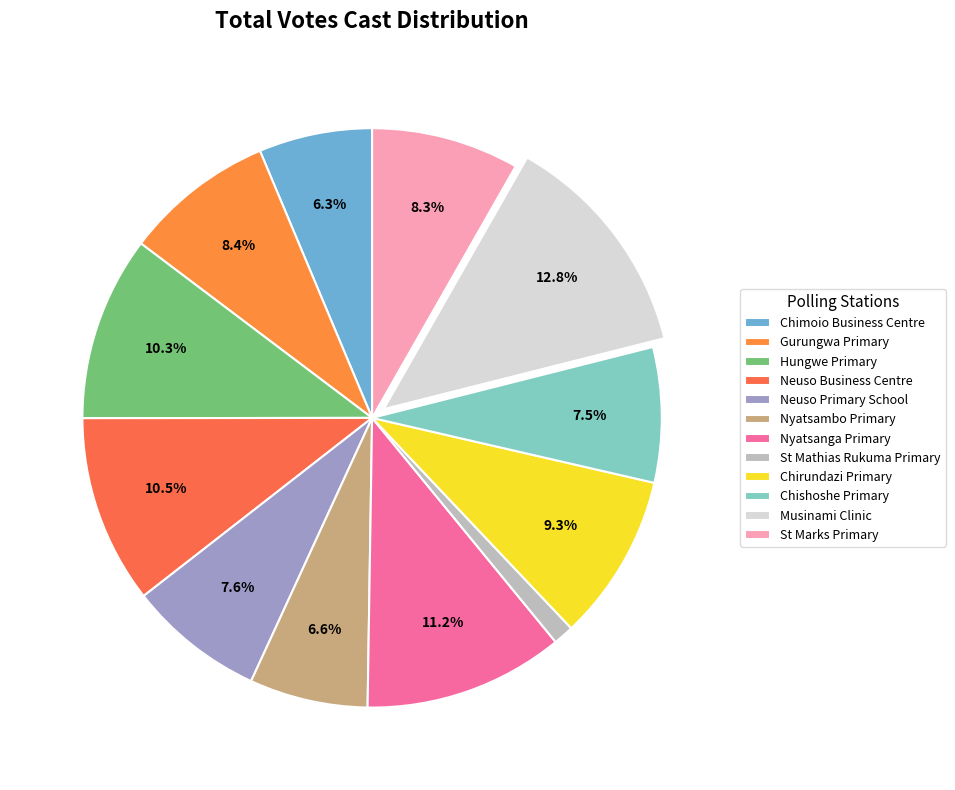

What is the change in value from Gurungwa Primary to Neuso Business Centre?

+99